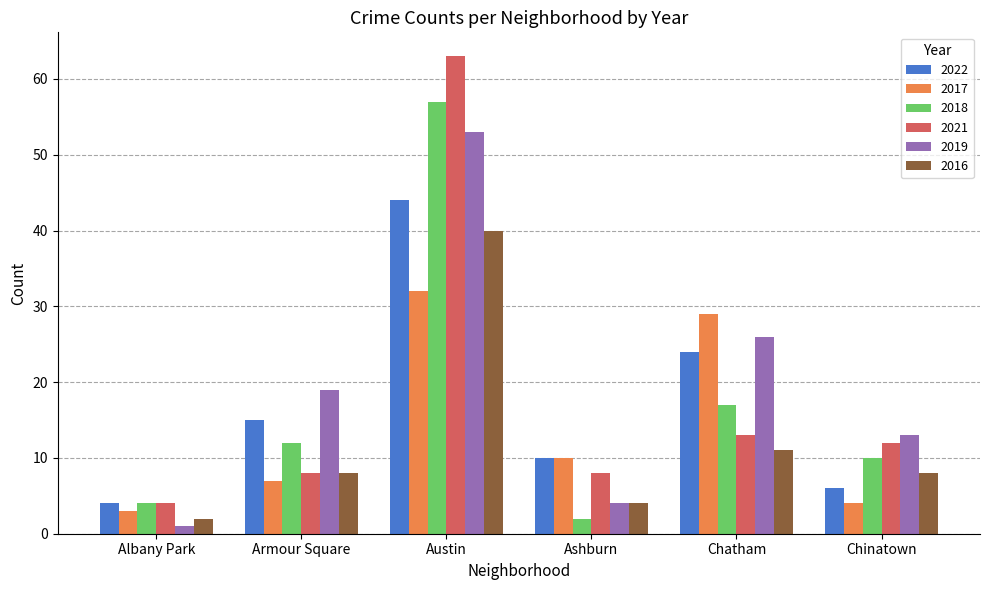

How many values in the 2019 series are below 19?

3